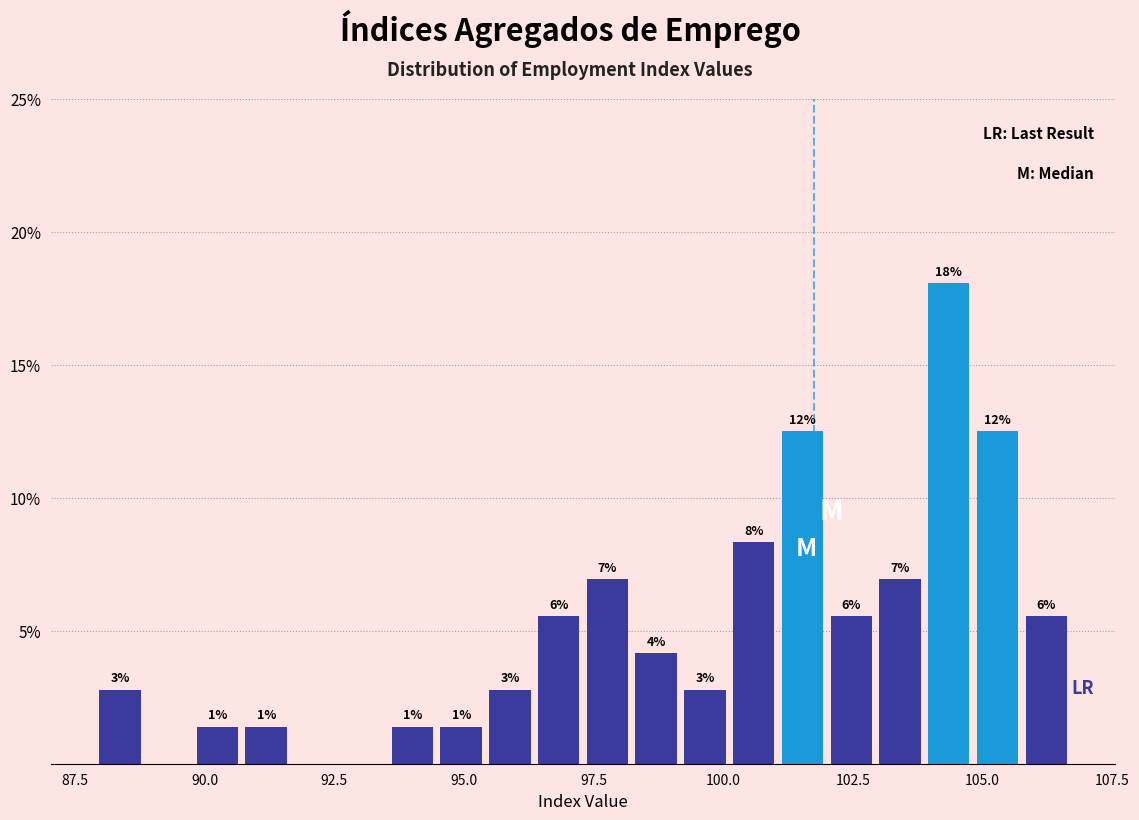

Around what value on the x-axis is the tallest bar? Give the approximate position of its centre, as read against the axis.

104.5